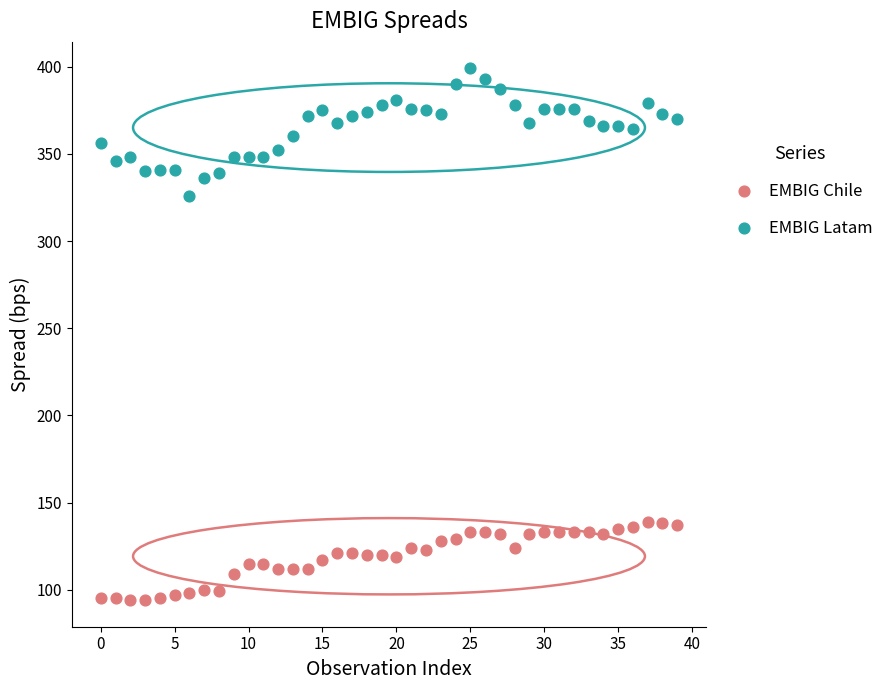

Which series reaches the maximum Y coordinate?

EMBIG Latam